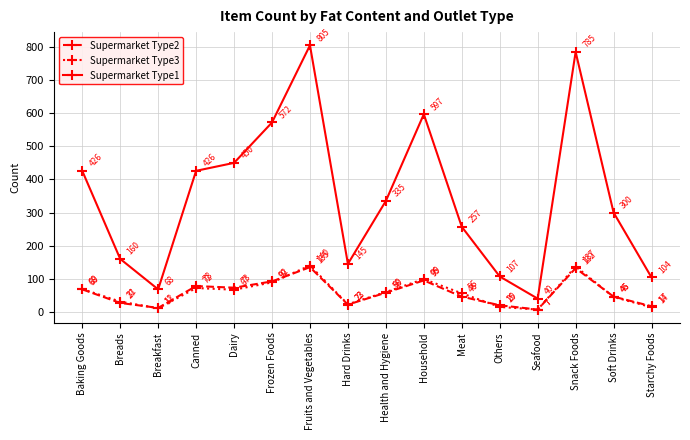

Is this an area chart (filled region under the line)?

No